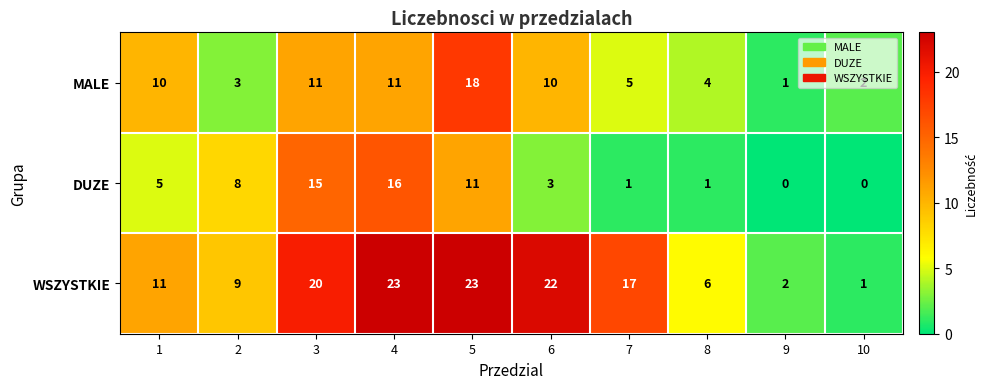

At how many categories does at least one series exceed 4?

8